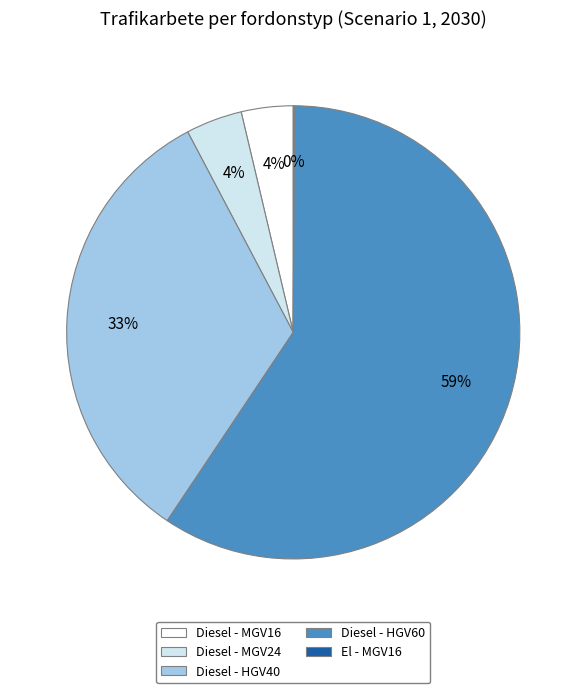

Which has a higher value, Diesel - HGV40 or Diesel - MGV24?

Diesel - HGV40